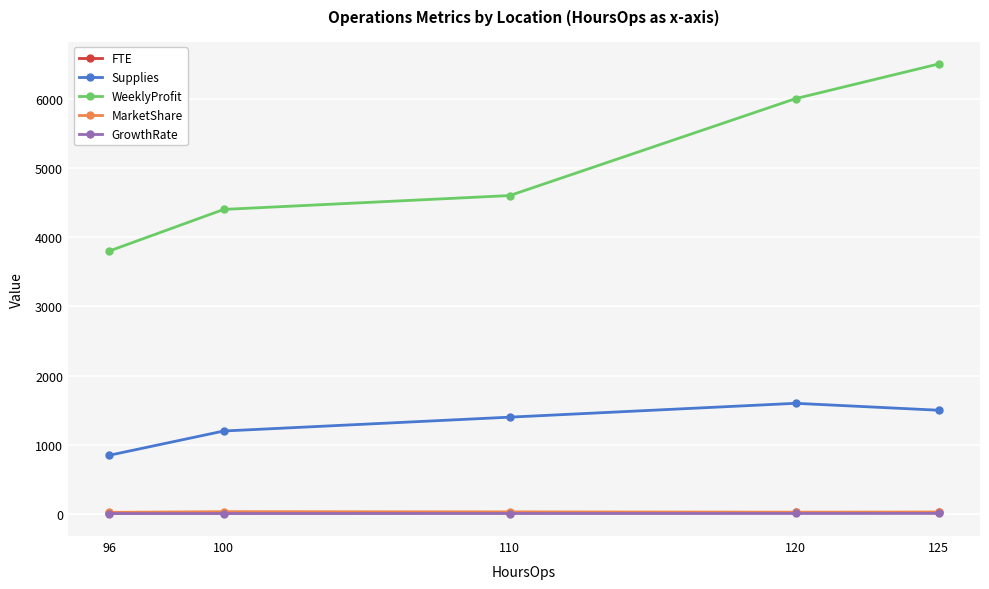

What is the difference between the maximum and minimum values in the GrowthRate series?

2.0